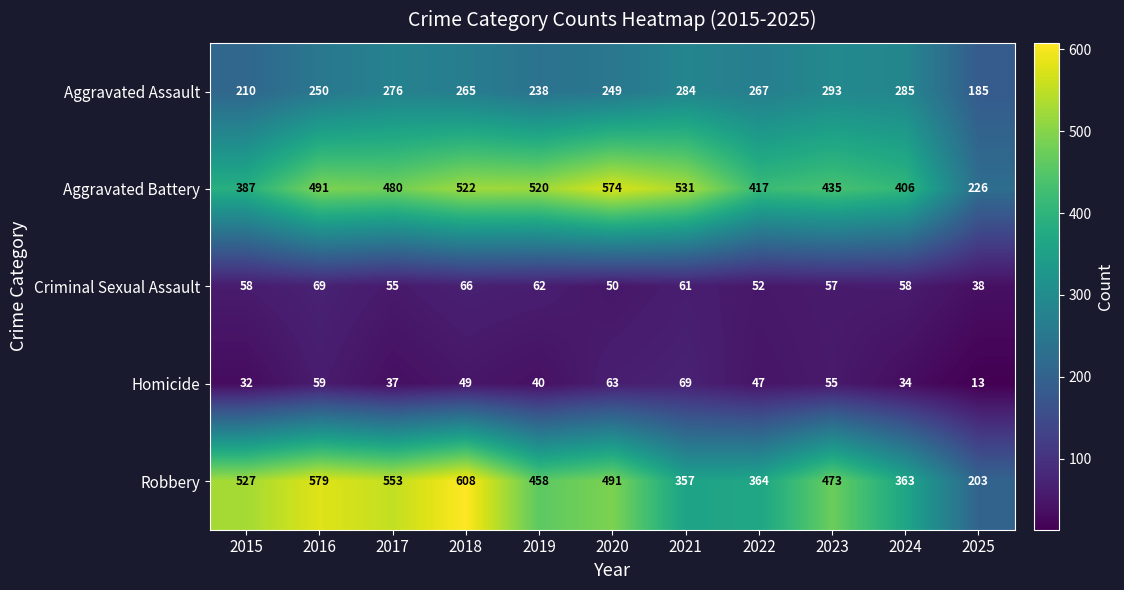

Which series has the largest total across all categories?

Aggravated Battery